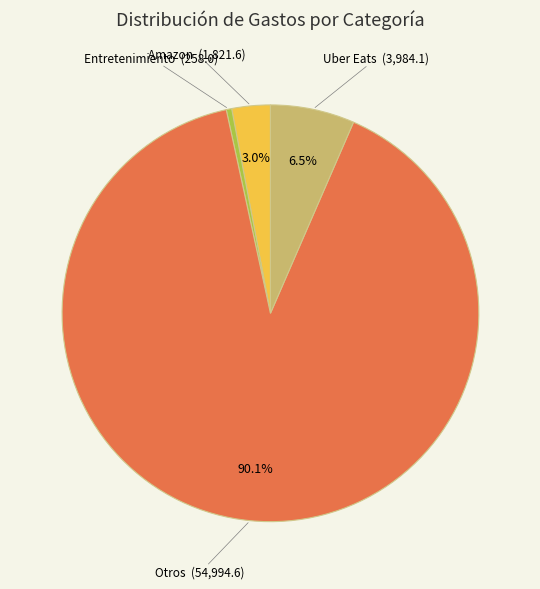

Does any single category account for the majority?

Yes